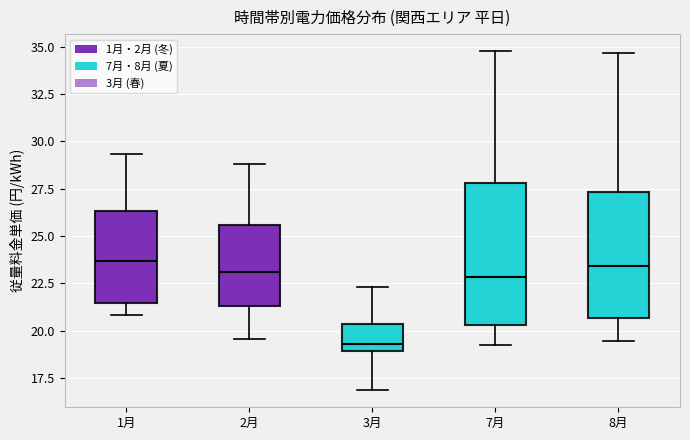

Comparing the boxes themselves (not the whiskers), which one is the tallest?

7月